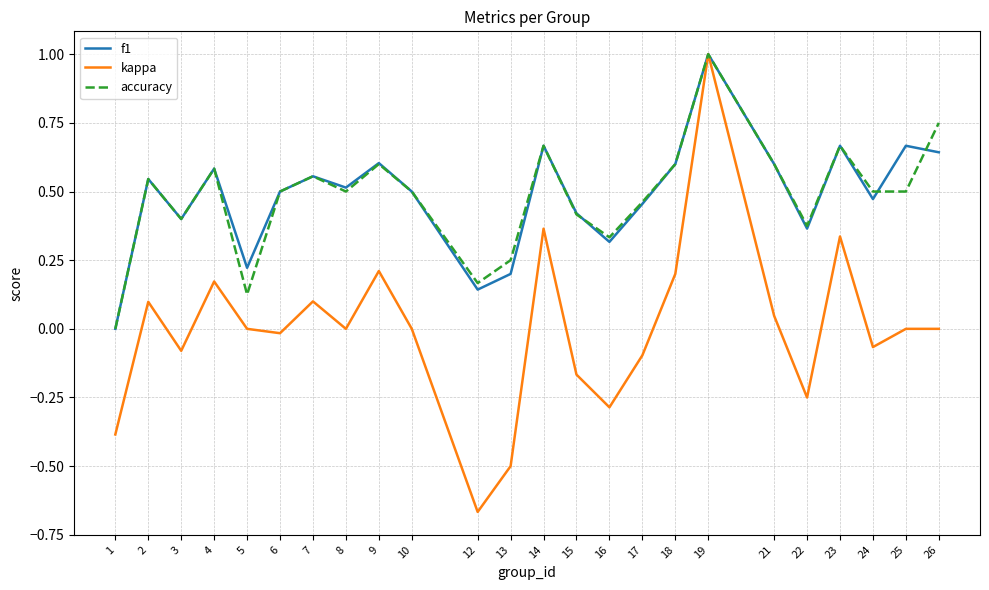

At which label is f1 closest to 0?

1